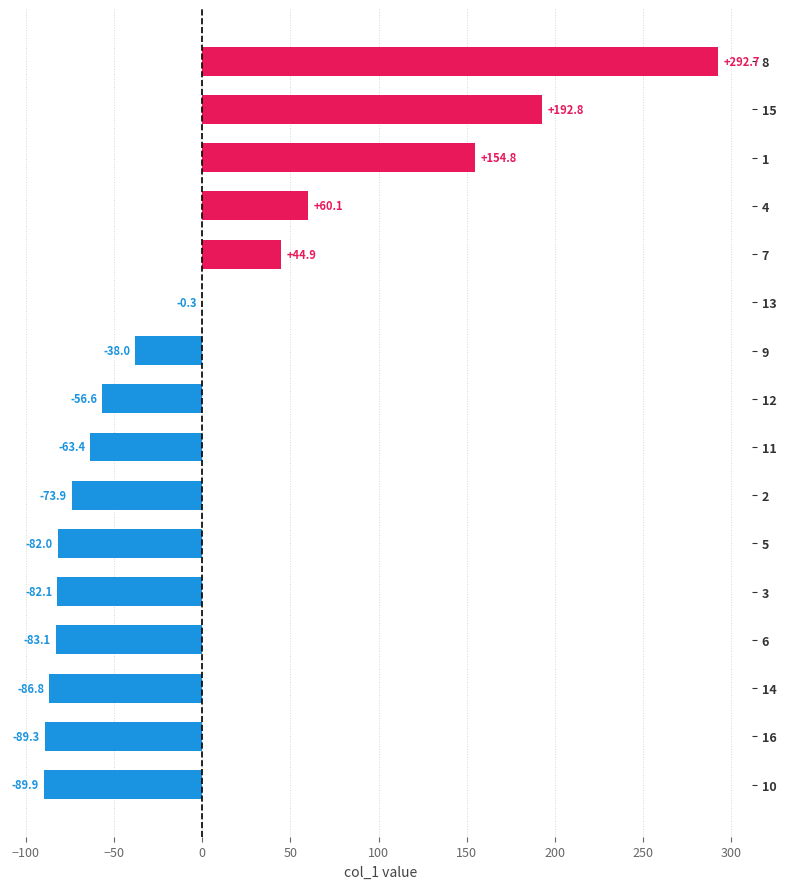

Which label corresponds to the largest value in the chart?

8